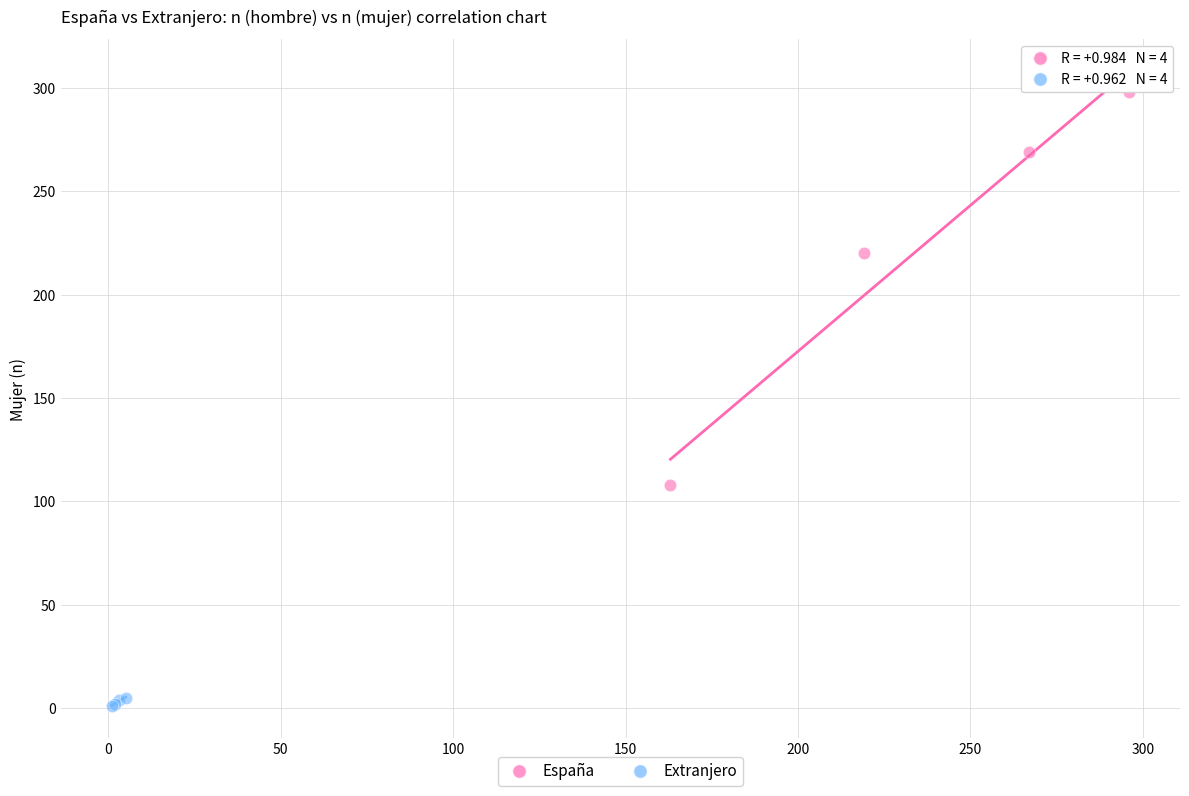

Which series contains the highest Y value?

España